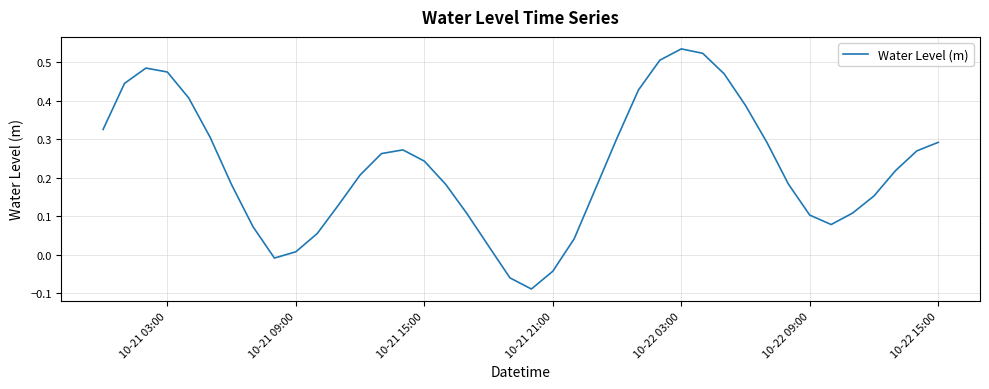

What is the difference between the maximum and minimum values?

0.6